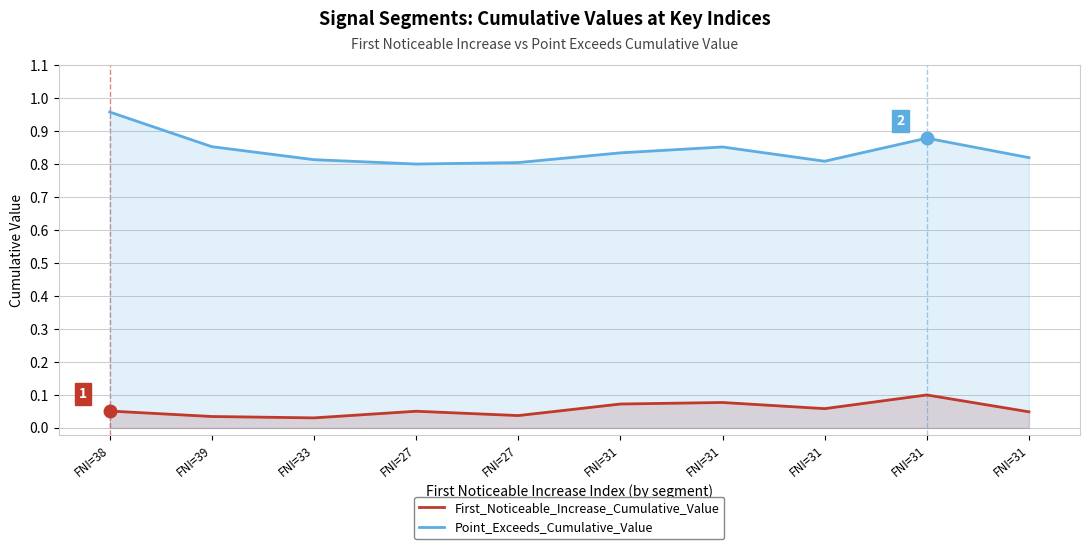

Reading right to left, list all the values displayed in this chart.

First_Noticeable_Increase_Cumulative_Value: 0.0	0.1	0.1	0.1	0.1	0.0	0.1	0.0	0.0	0.1
Point_Exceeds_Cumulative_Value: 0.8	0.9	0.8	0.9	0.8	0.8	0.8	0.8	0.9	1.0